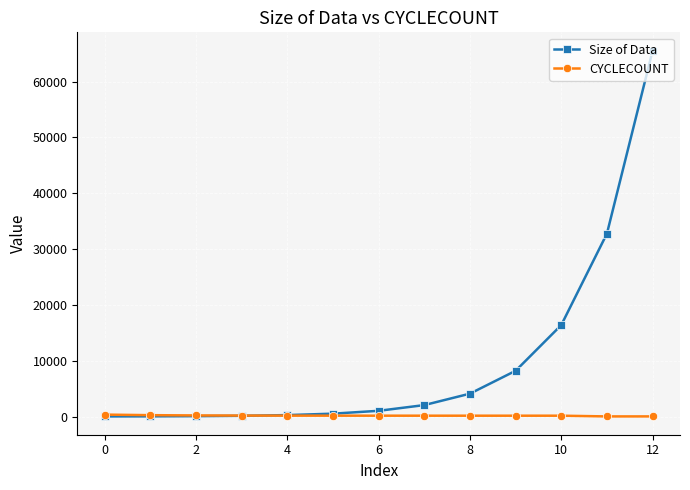

How many lines are shown in the chart?

2